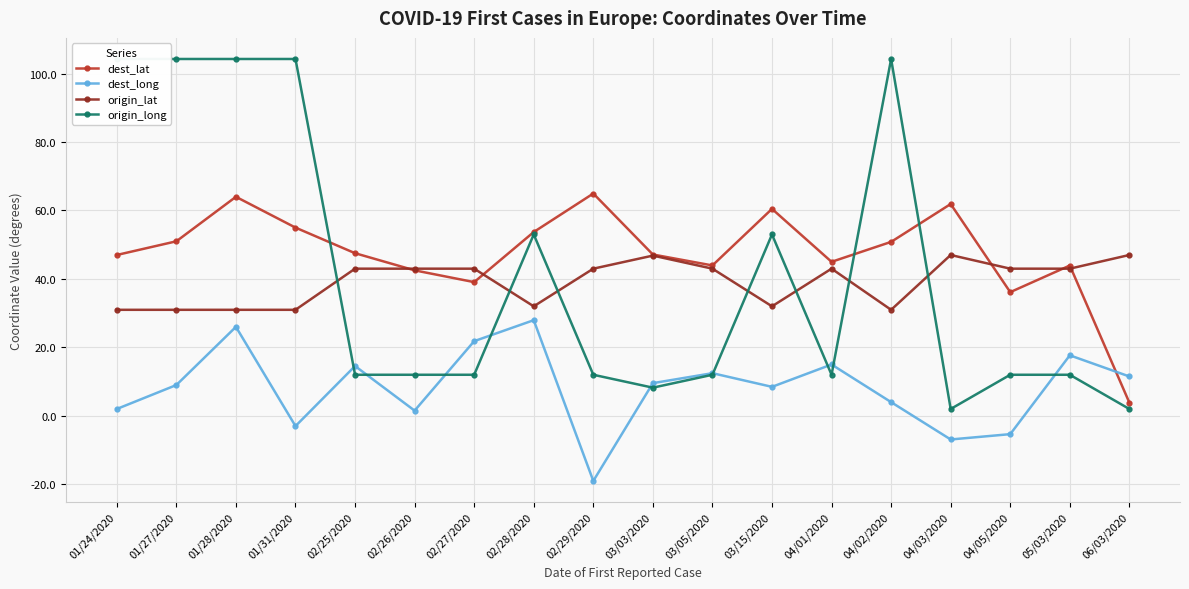

Is it true that dest_lat equals 47.0 at 01/24/2020?

True